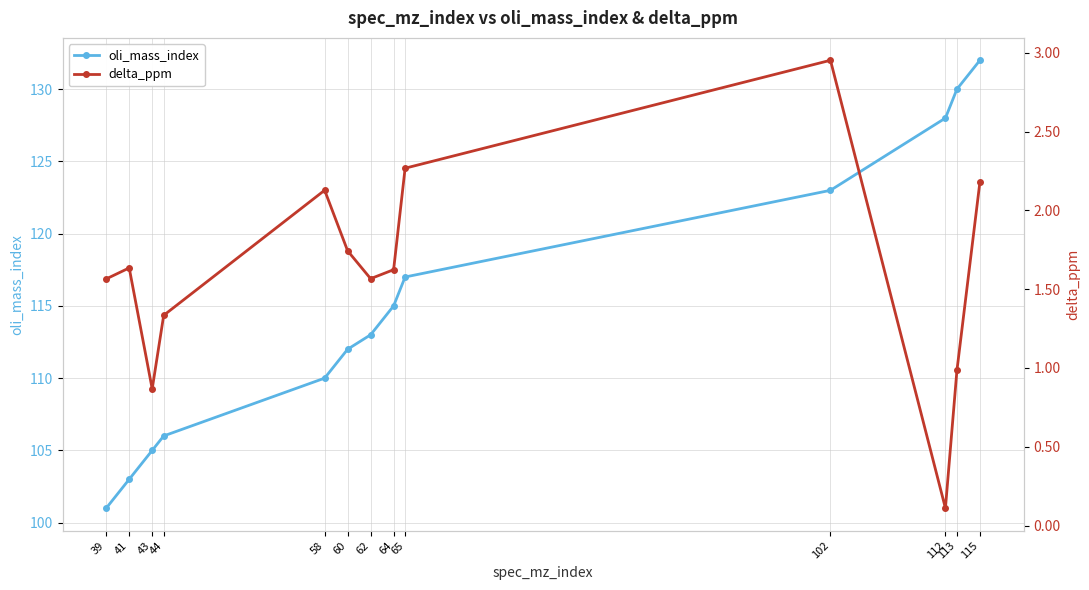

How many distinct data groups are displayed?

2